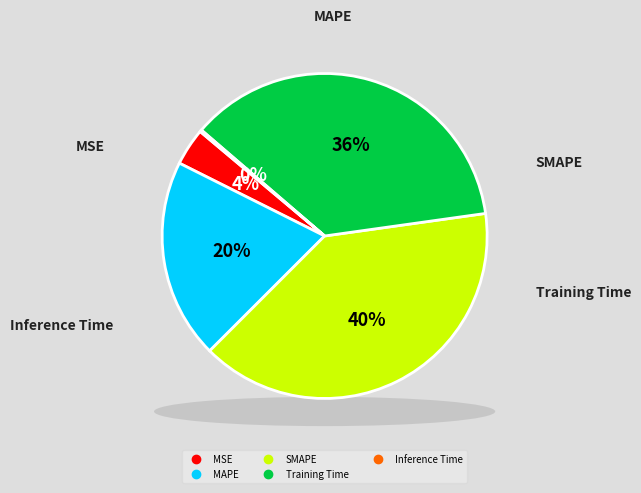

Do Training Time and MAPE together represent more than half of the pie?

Yes